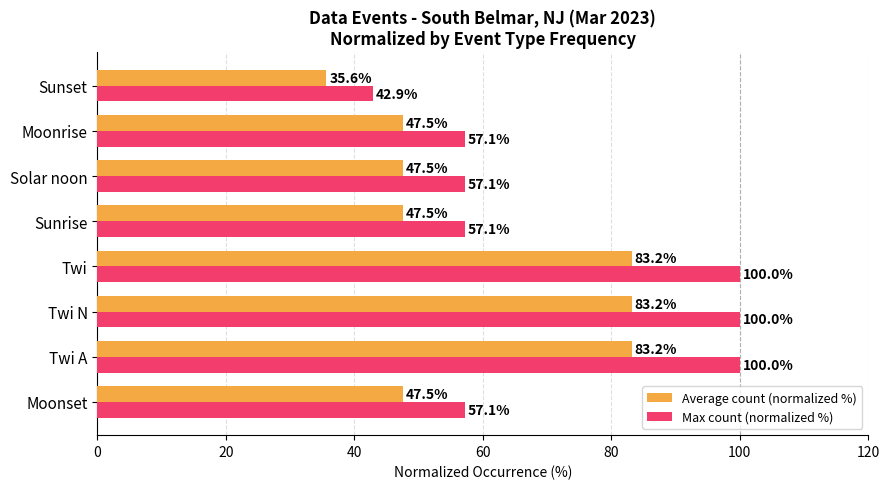

Which series has the largest total across all categories?

Max count (normalized %)